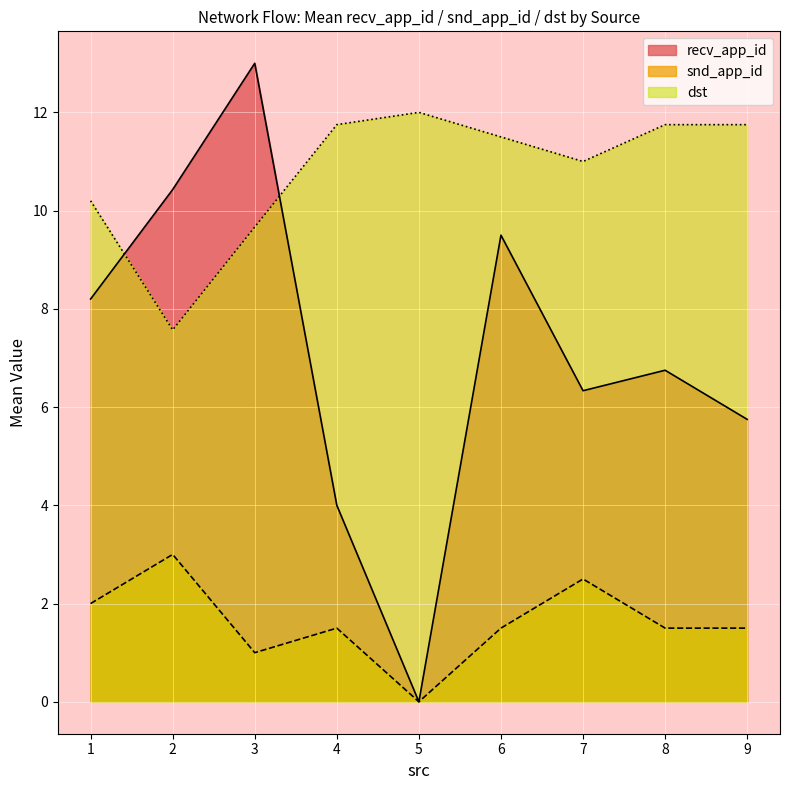

How many distinct data groups are displayed?

3